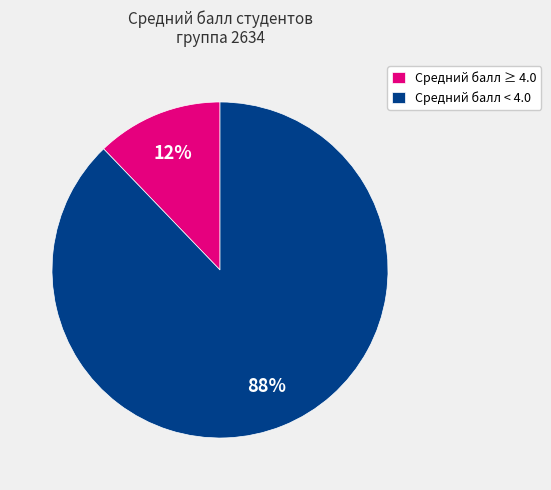

To the nearest percent, what is the difference between the Средний балл ≥ 4.0 and Средний балл < 4.0 slice percentages?

76%